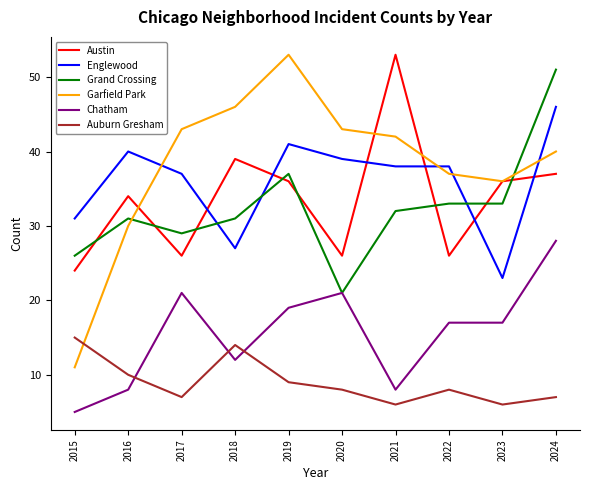

What is the total value across all series at 2020?

158